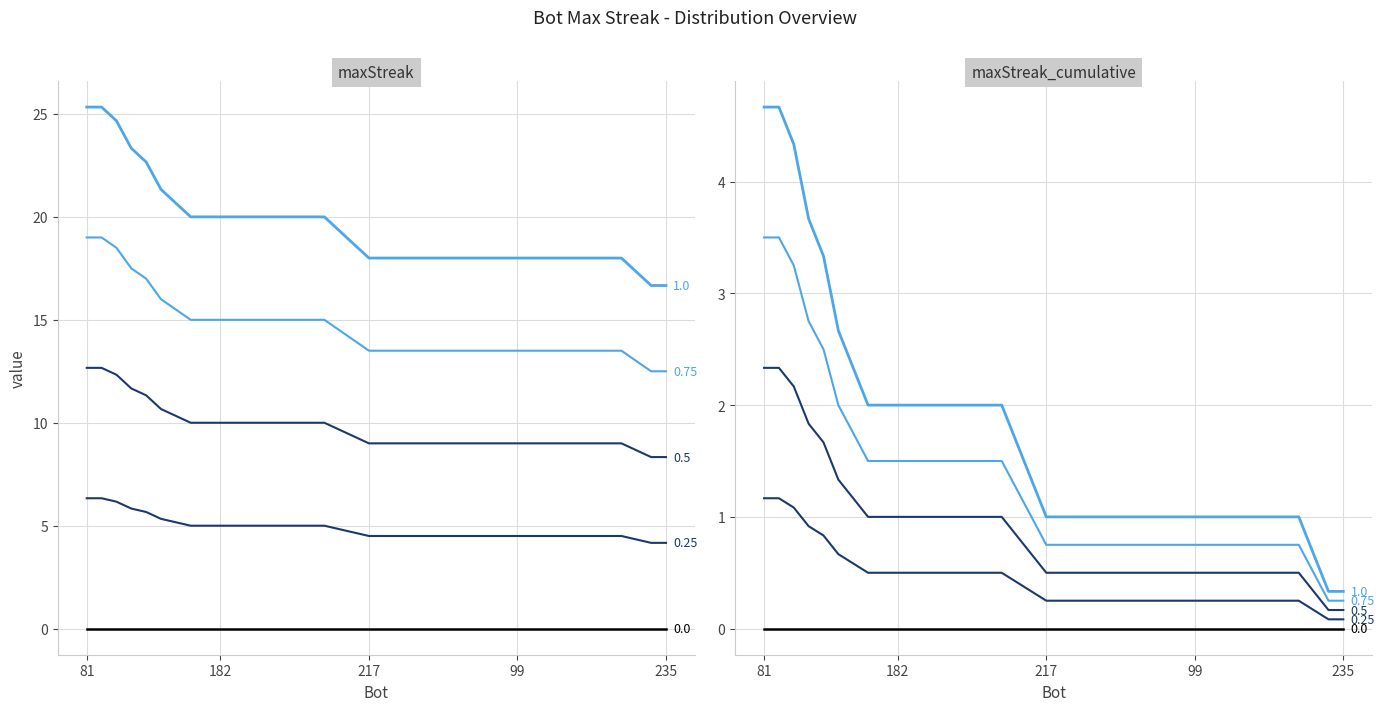

Reading left to right, extract all data points from this chart.

25.3	25.3	24.7	23.3	22.7	21.3	20.7	20.0	20.0	20.0	20.0	20.0	20.0	20.0	20.0	20.0	20.0	19.3	18.7	18.0	18.0	18.0	18.0	18.0	18.0	18.0	18.0	18.0	18.0	18.0	18.0	18.0	18.0	18.0	18.0	18.0	18.0	17.3	16.7	16.7